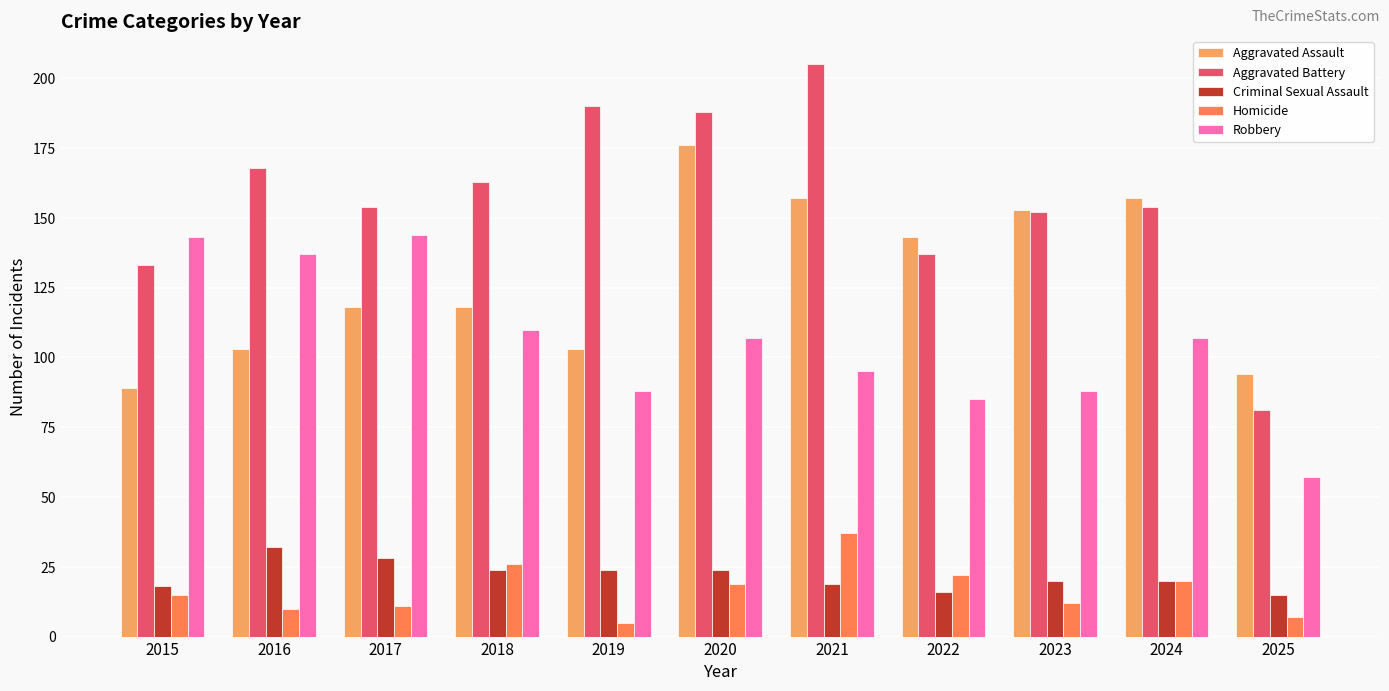

At which label does Aggravated Battery first exceed 154?

2016